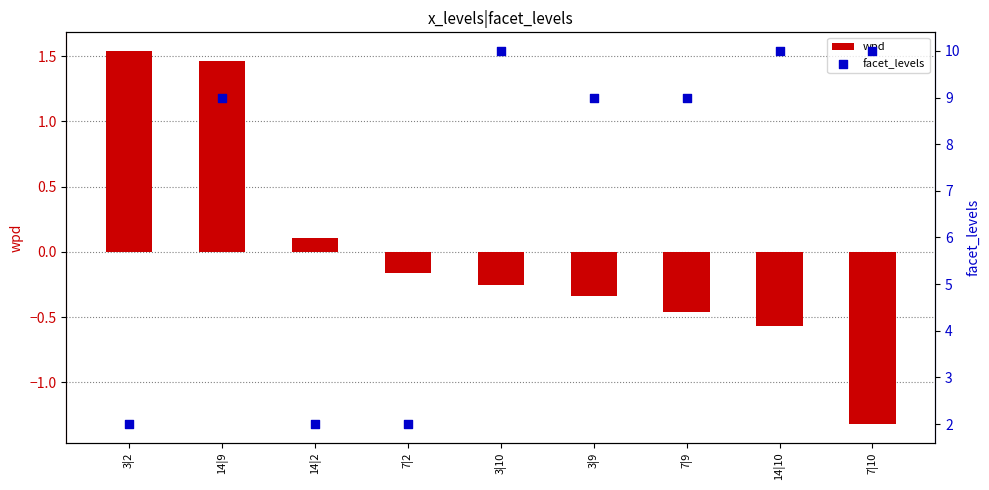

What are all the series names shown in the legend?

wpd, facet_levels